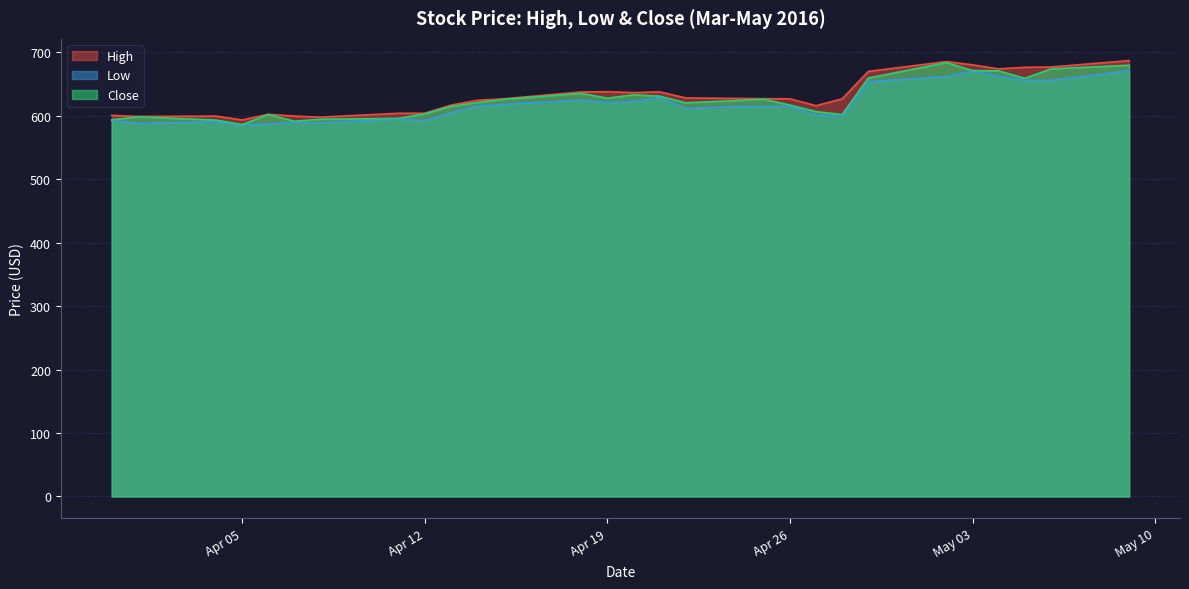

What is the highest value of the High series?

687.0